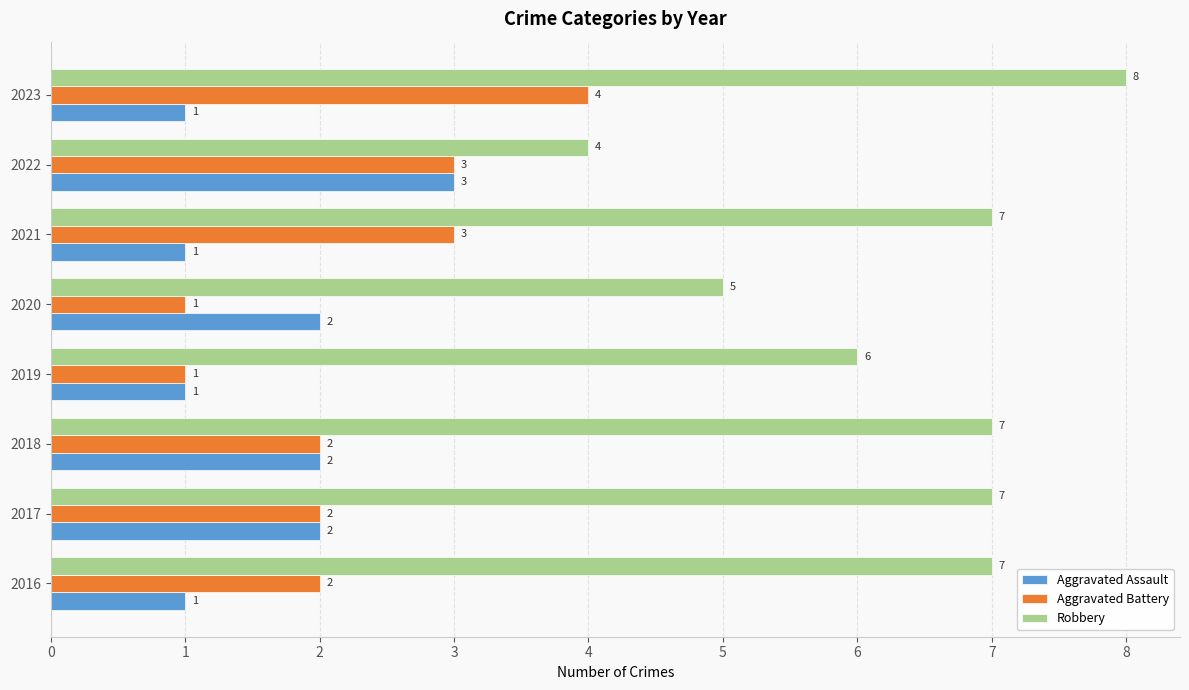

What is the sum of all Aggravated Battery values?

18